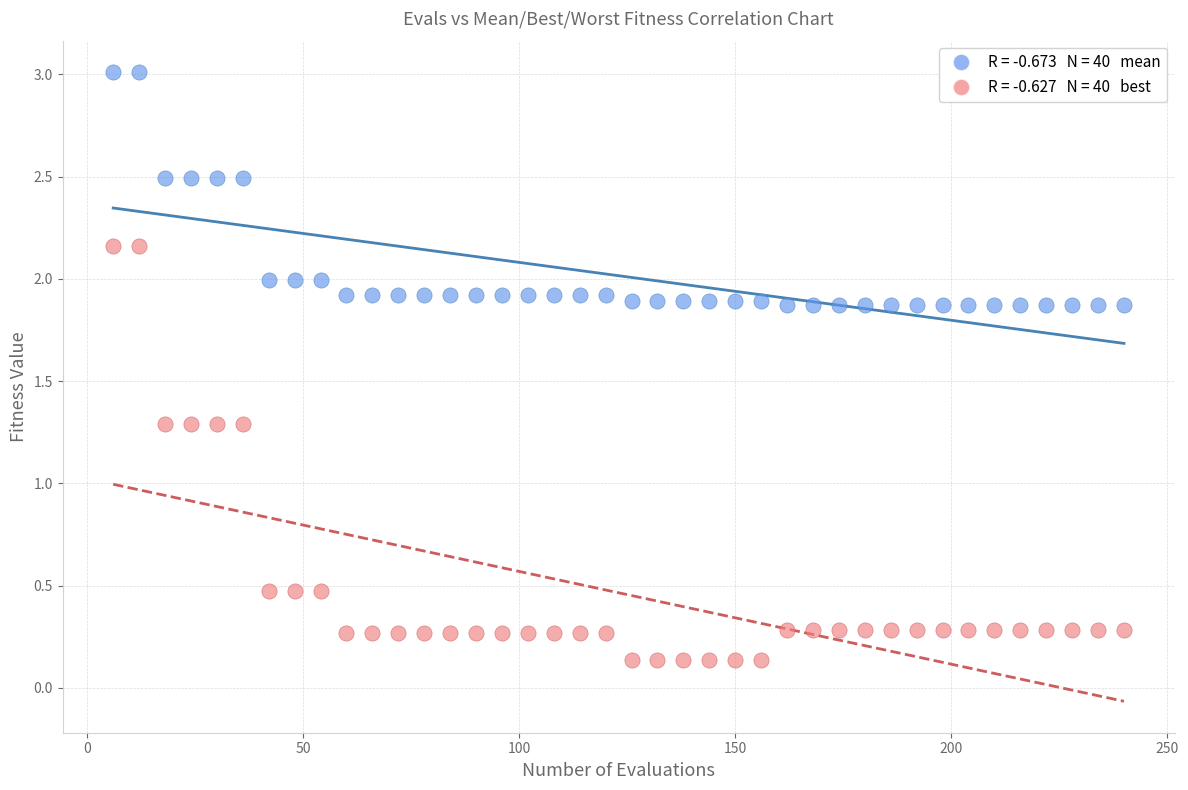

Across all data points, what is the range of Y values (max minus min)?

2.9